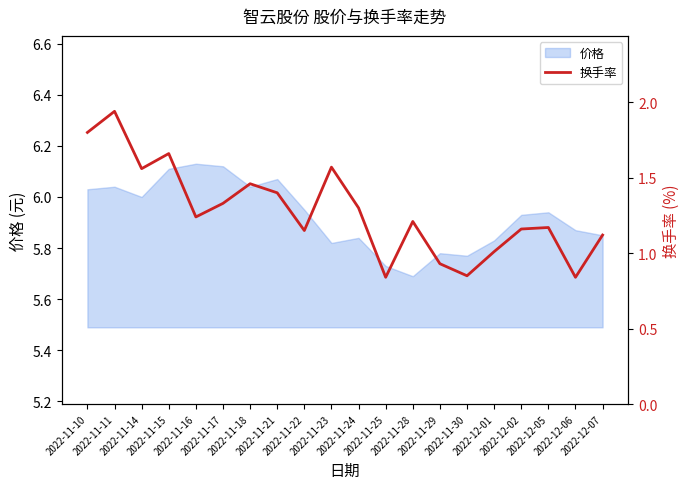

True or false: there are more than 0 points higher than both neighbors.

True